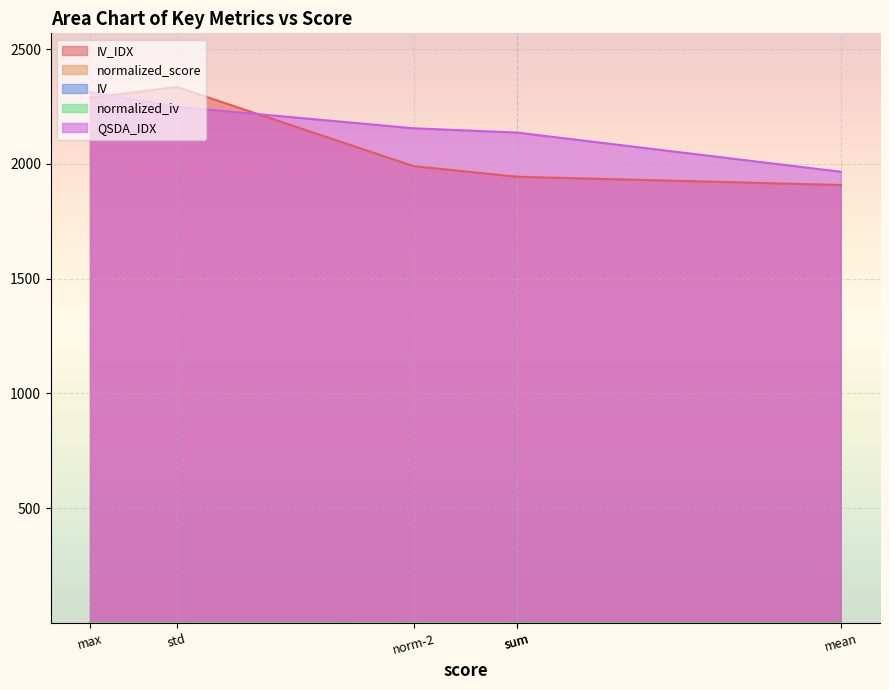

True or false: IV has more than 2 interior local peaks.

False